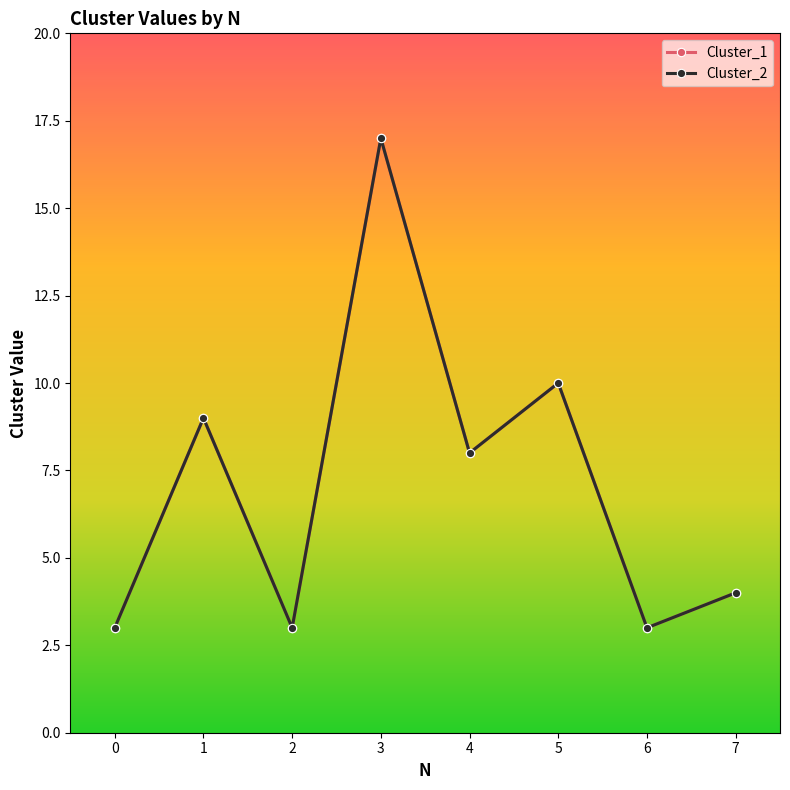

Reading right to left, what are all the values shown in this chart?

Cluster_1: 4	3	10	8	17	3	9	3
Cluster_2: 4	3	10	8	17	3	9	3